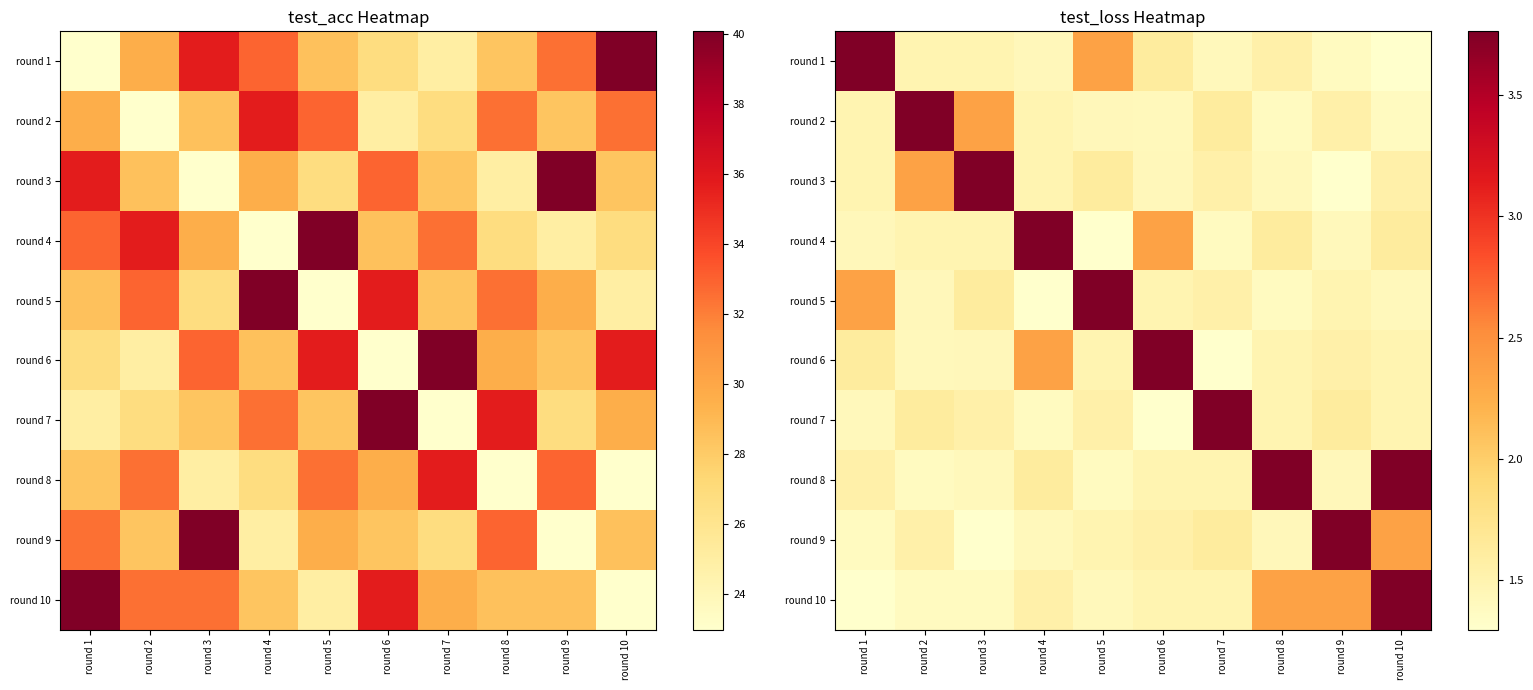

How many round 10 values are between 1 and 2?

7